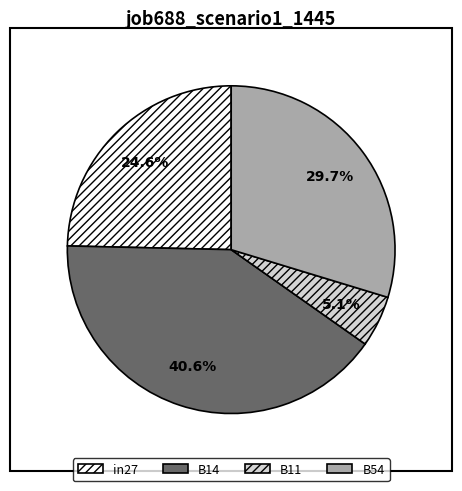

To the nearest percent, what is the combined percentage of in27 and B11?

30%